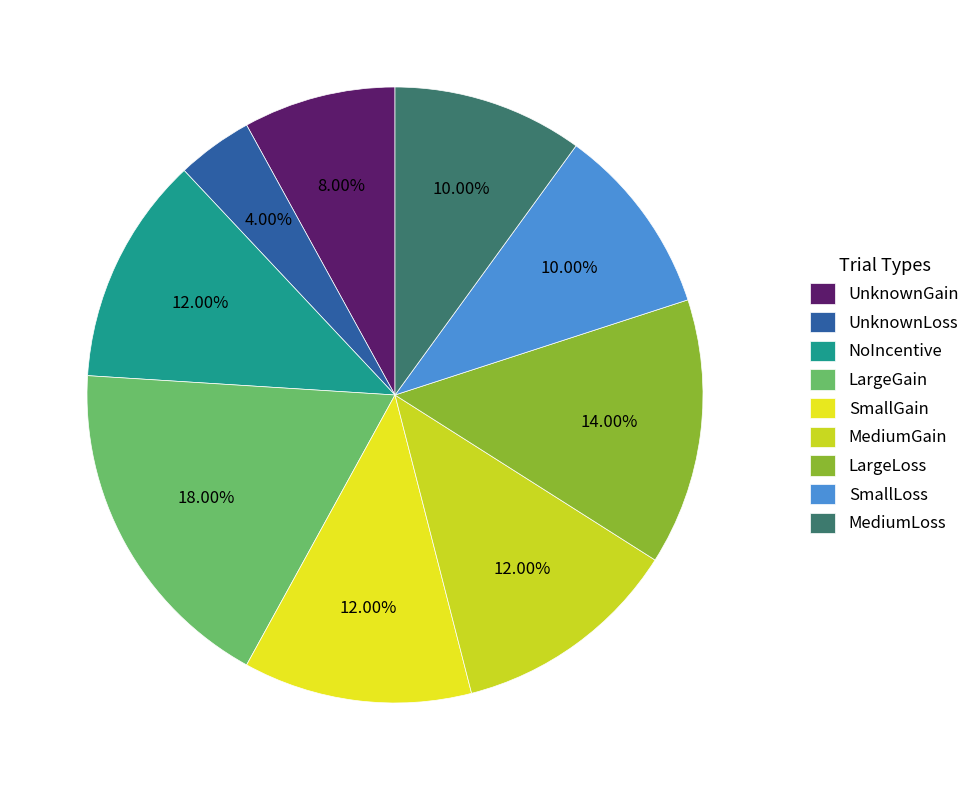

How many slices are in this pie chart?

9